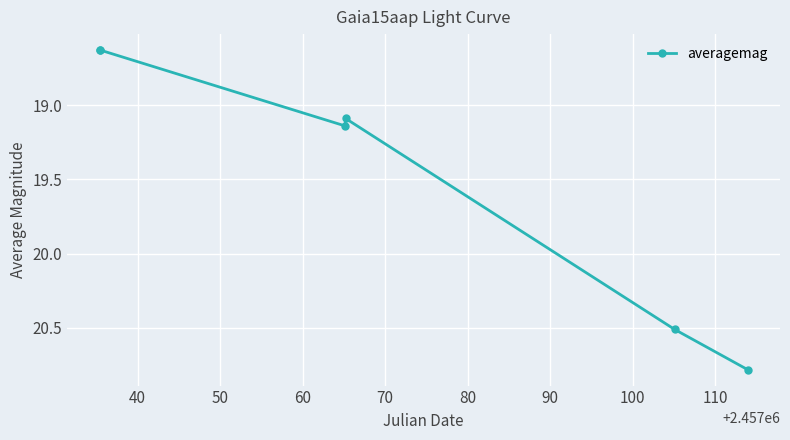

True or false: the data has more than 1 interior local peaks.

False